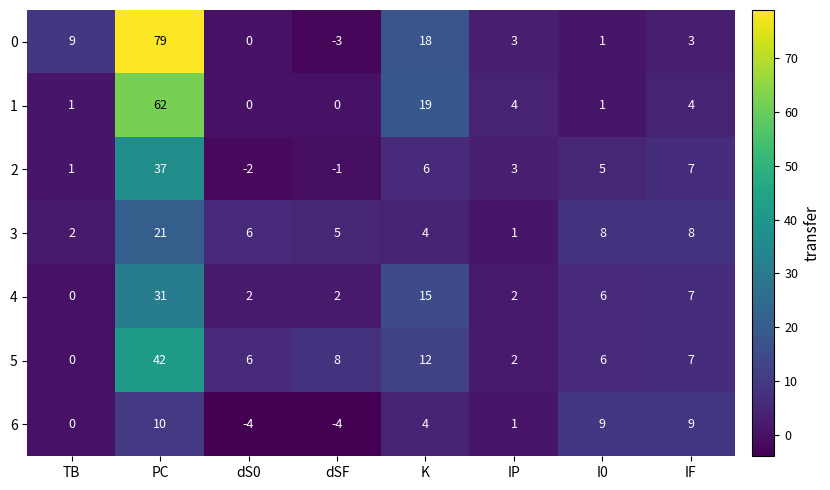

What is the average value of the 2 series?

7